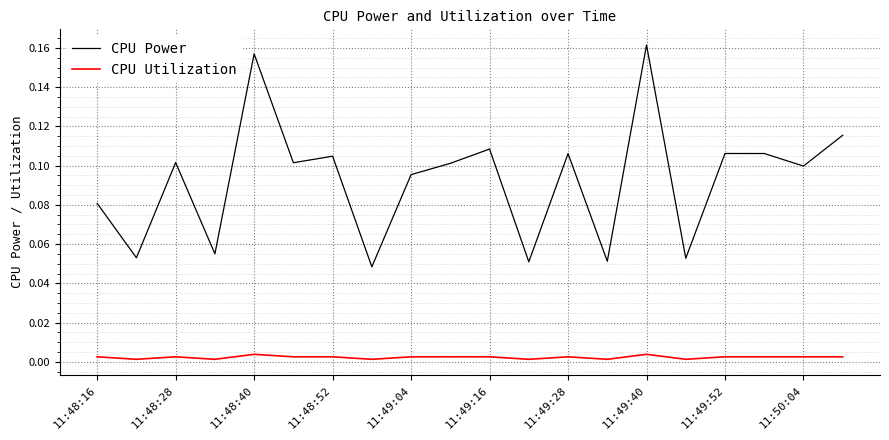

Which series has the largest range (max minus min)?

CPU Power